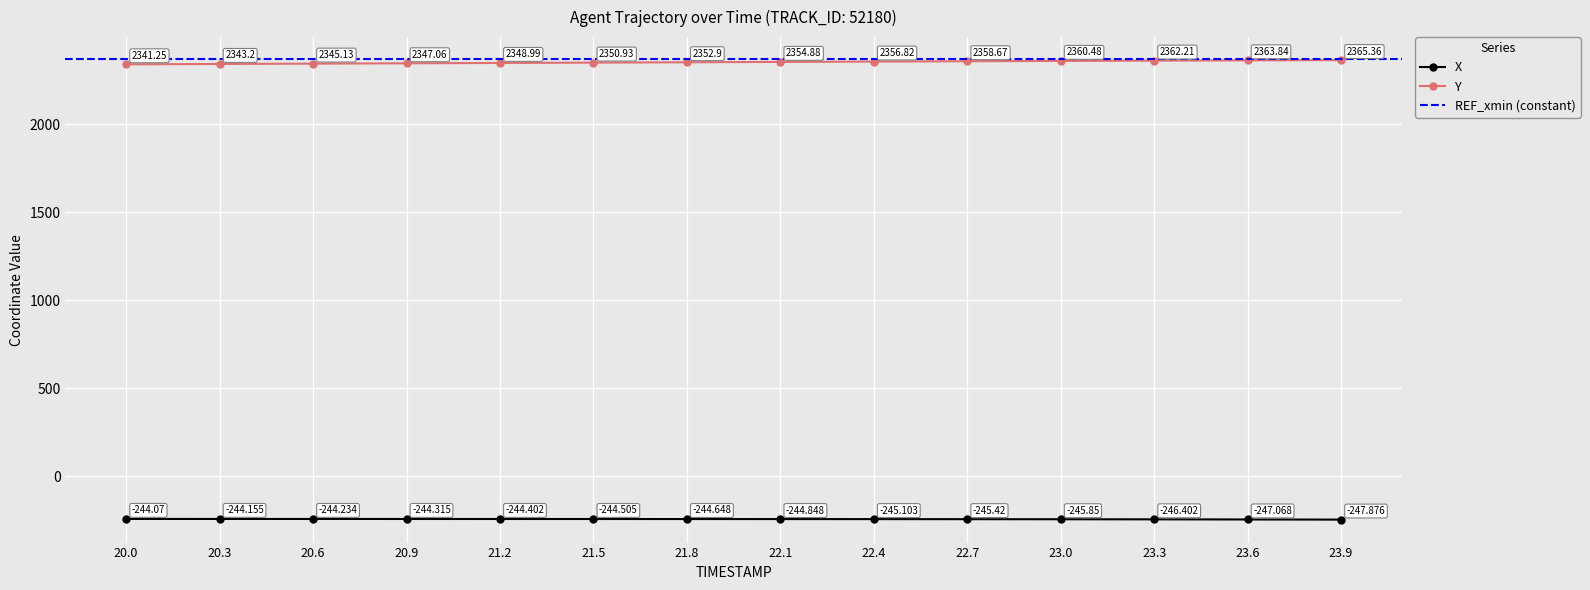

What position from the left is 21.2?

5